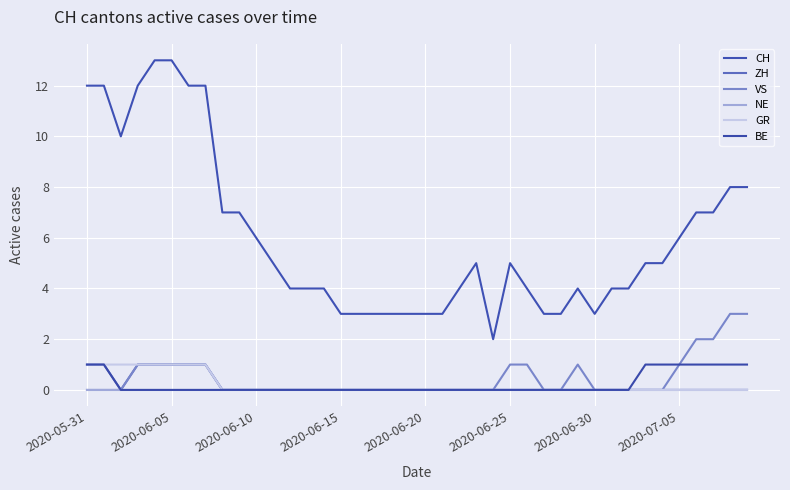

How many lines are shown in the chart?

6